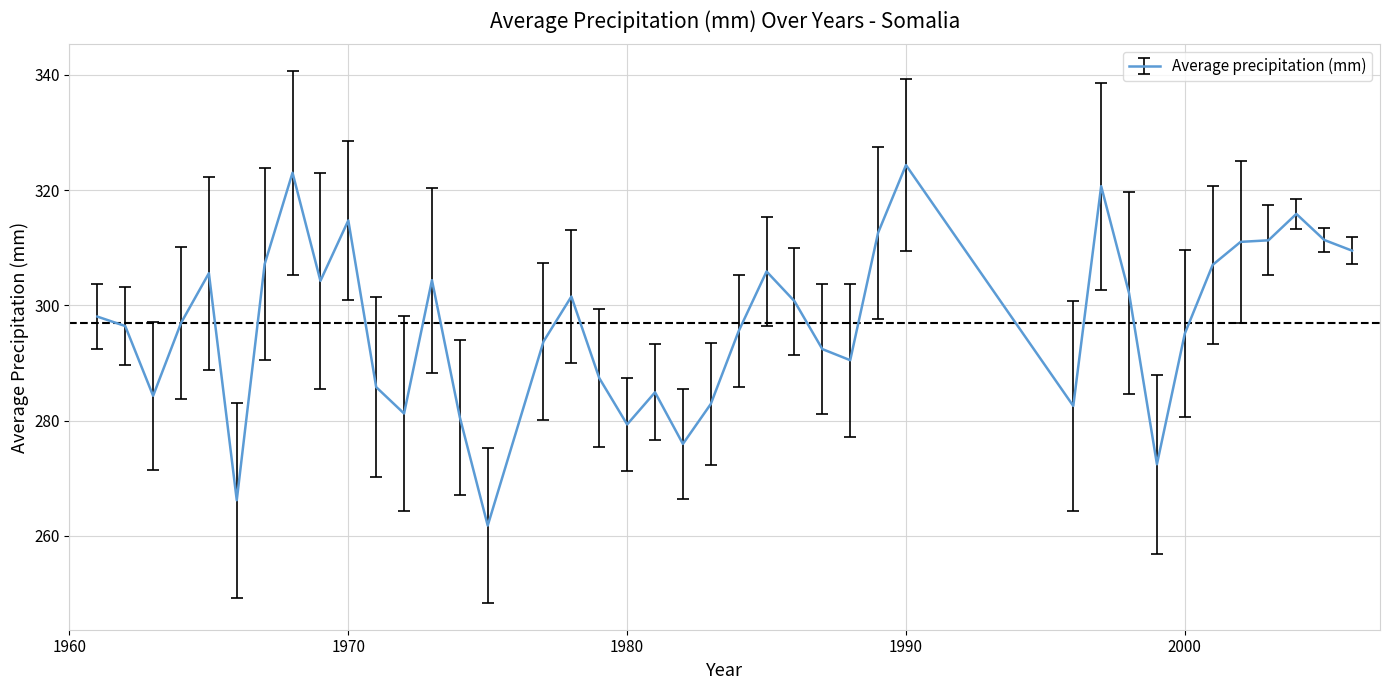

What is the average value?

296.9